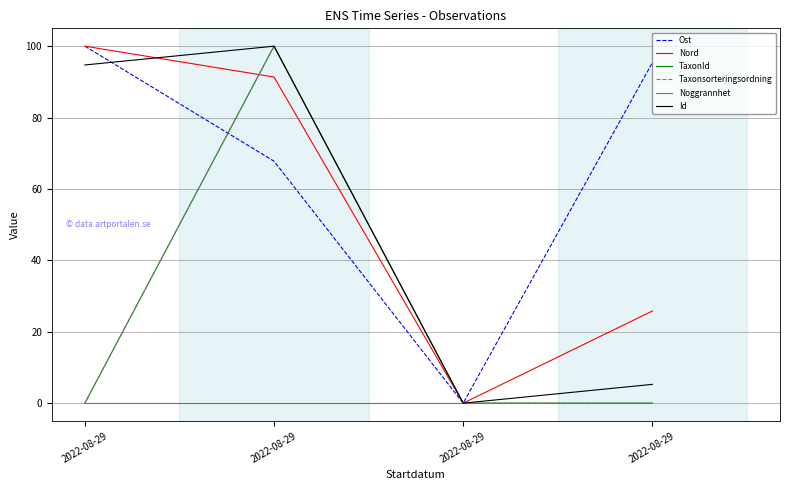

Is the value of Noggrannhet at 2022-08-29 greater than the value of TaxonId at 2022-08-29?

No